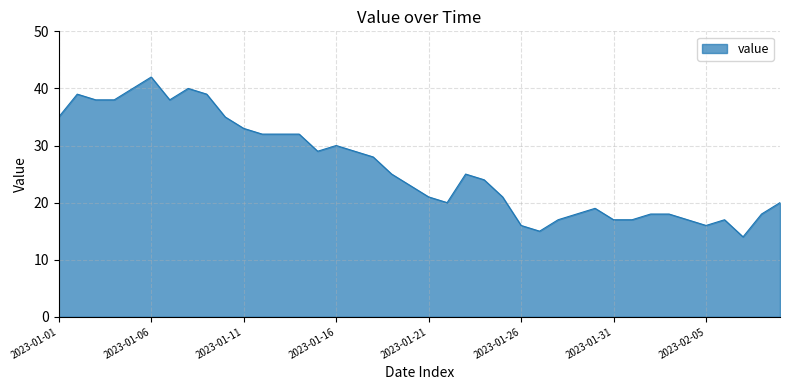

What is the maximum value shown in the chart?

42